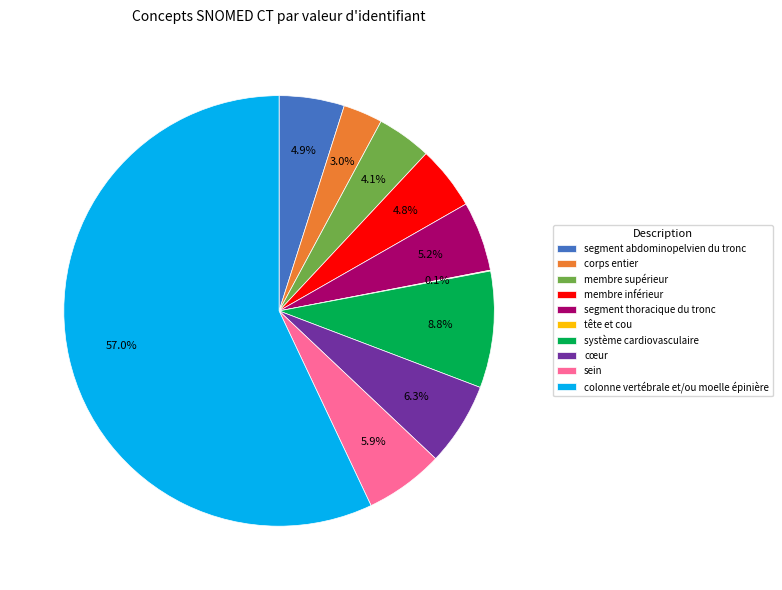

What is the total percentage of segment abdominopelvien du tronc and membre supérieur?

9.0%